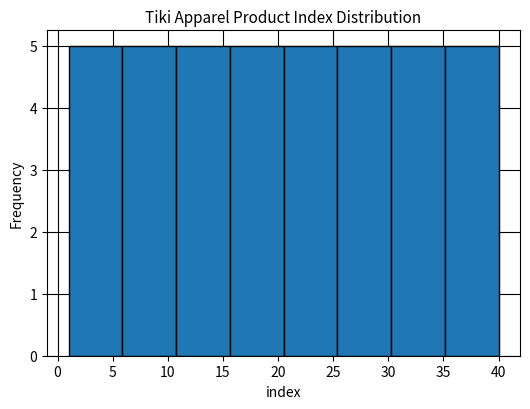

What is the height of the bar covering 6.0 to 11.0 on the x-axis? Neither the bar edges nor the heights are printed on the chart, so give them approximately, as read against the axes.

5